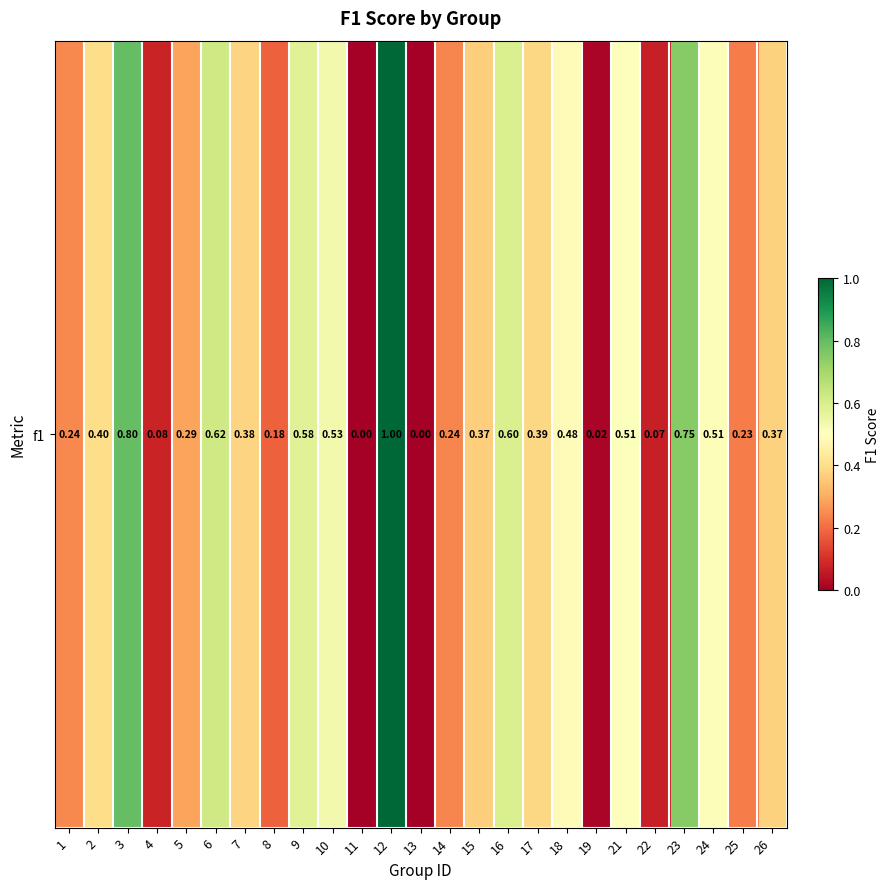

At which category does the chart reach its minimum across all series?

11